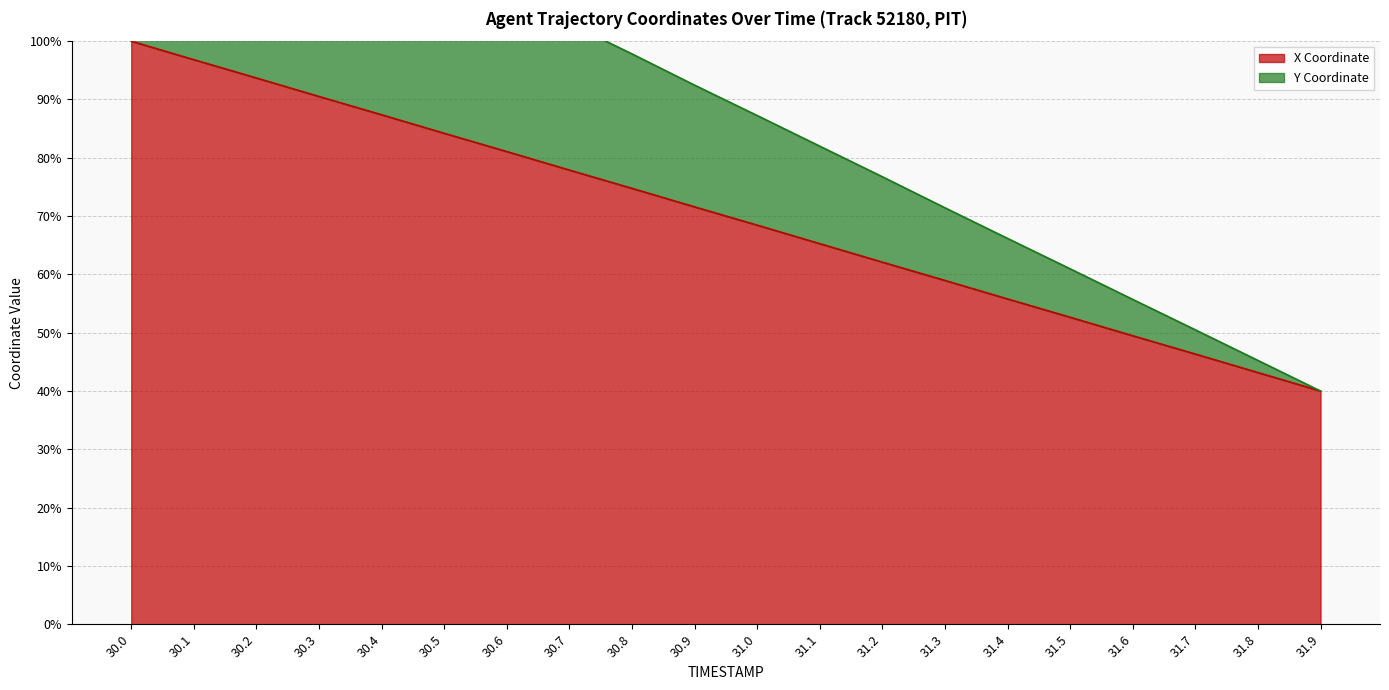

What is the maximum value for Y?

140.0